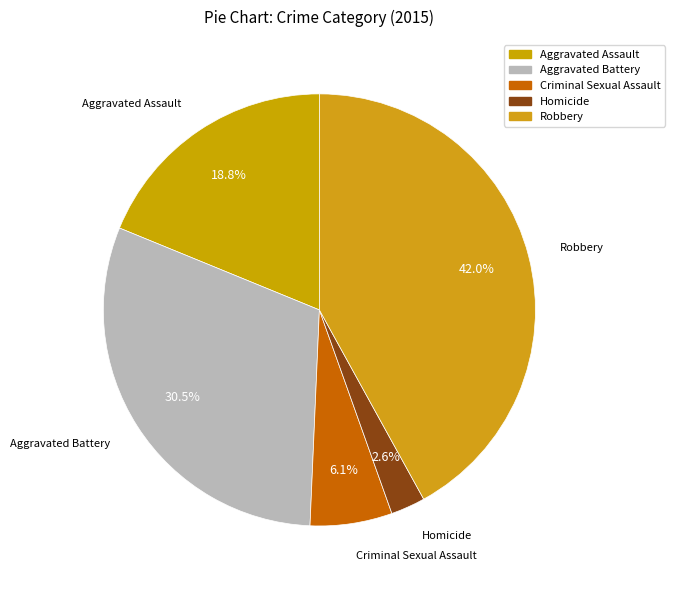

Do Criminal Sexual Assault and Robbery together represent more than half of the pie?

No